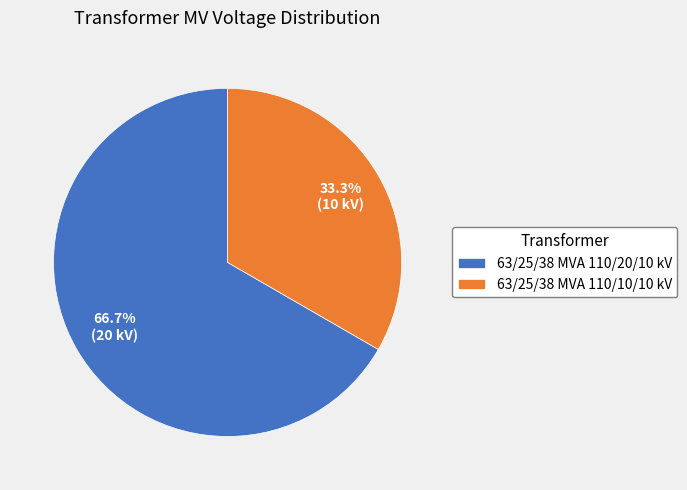

How many segments does this pie chart have?

2